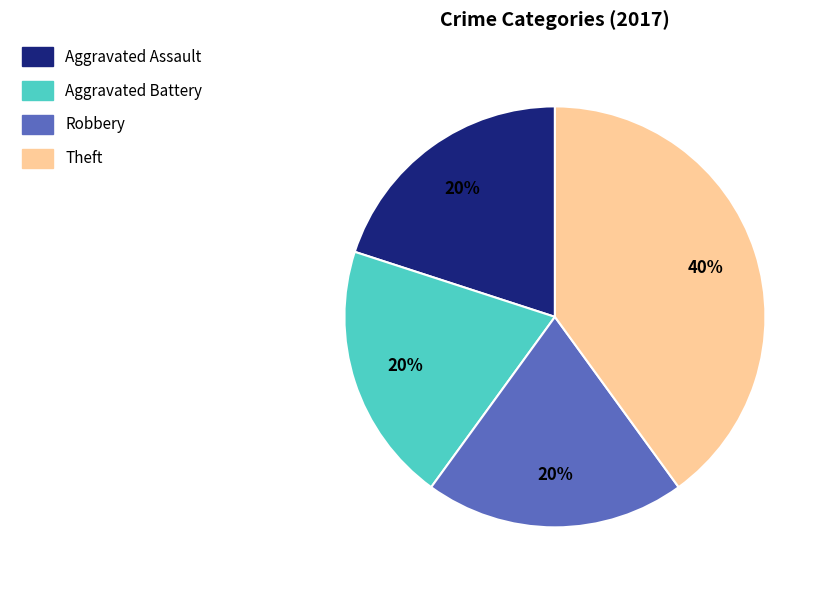

Is the sum of Theft and Aggravated Assault greater than half?

Yes